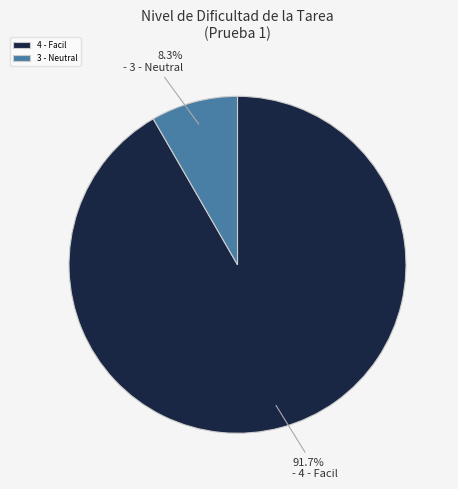

Combined, what portion of the pie is 4 - Facil and 3 - Neutral?

100.0%